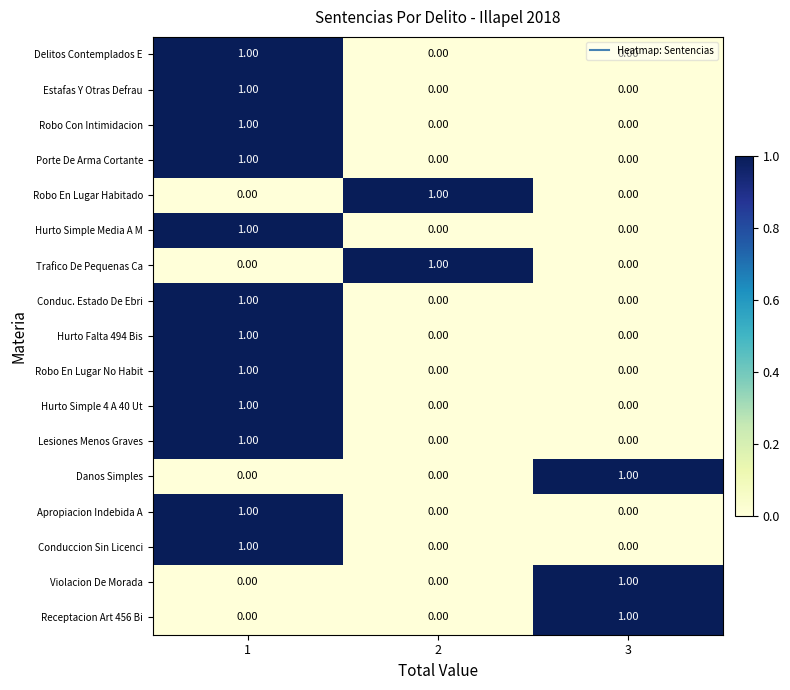

At how many categories does at least one series exceed 0?

3